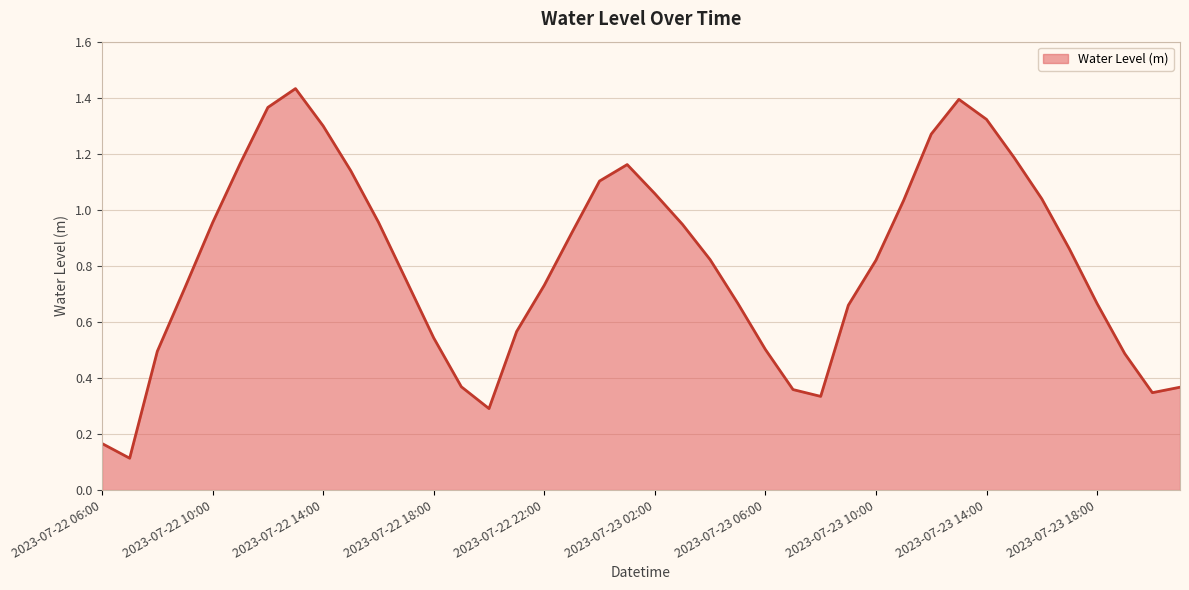

How many lines are shown in the chart?

1